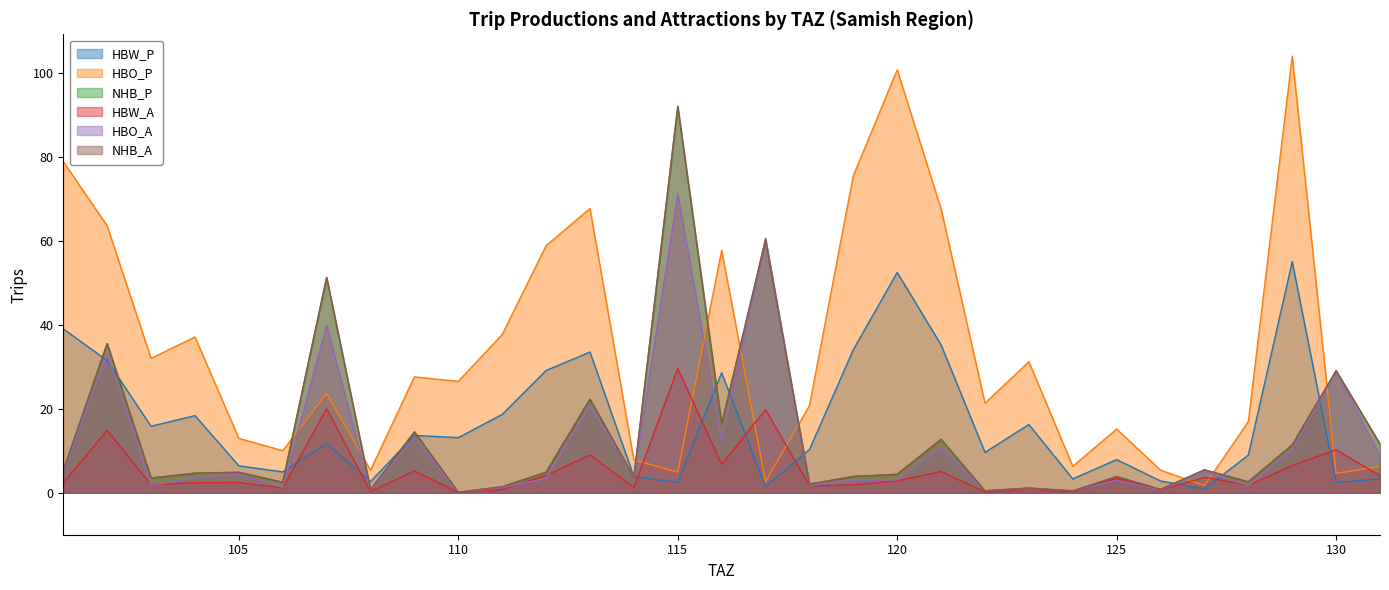

Does the chart display data point markers on the line(s)?

No